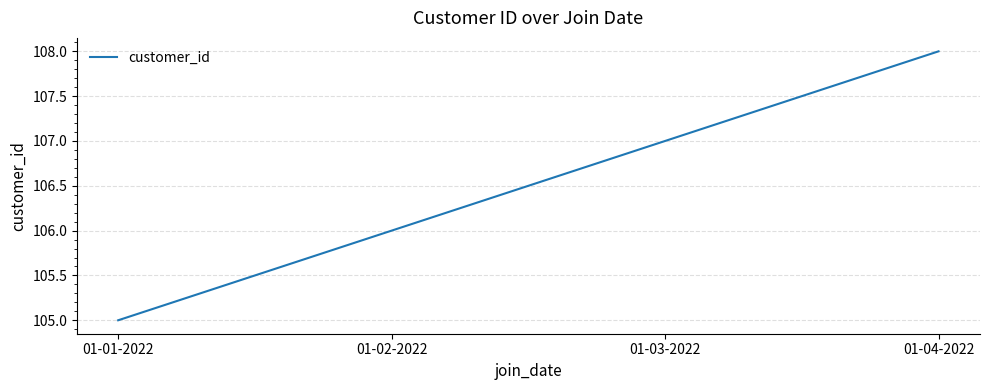

What position from the left is 01-02-2022?

2